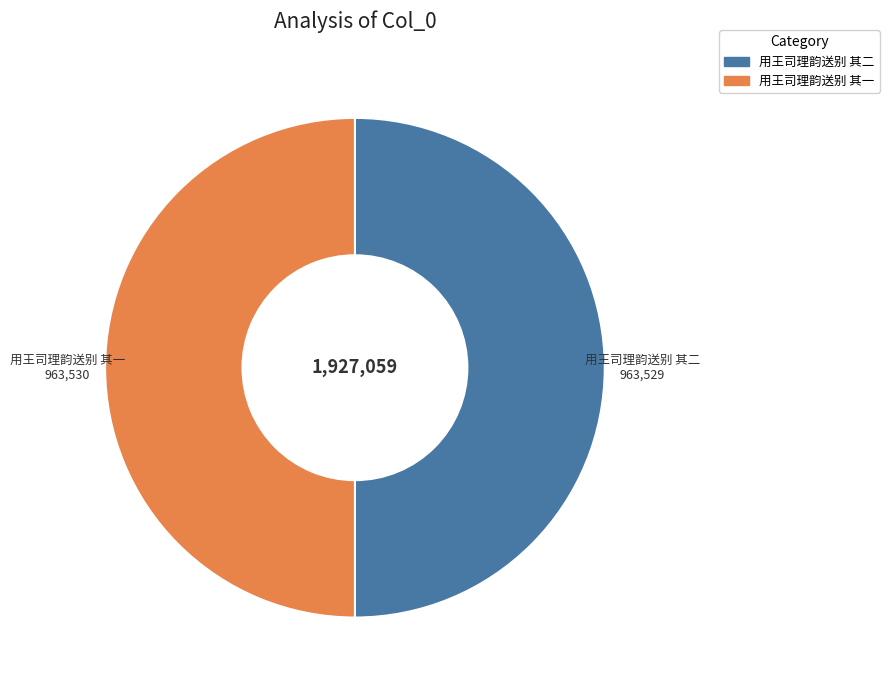

Do 用王司理韵送别 其一 and 用王司理韵送别 其二 together represent more than half of the pie?

Yes